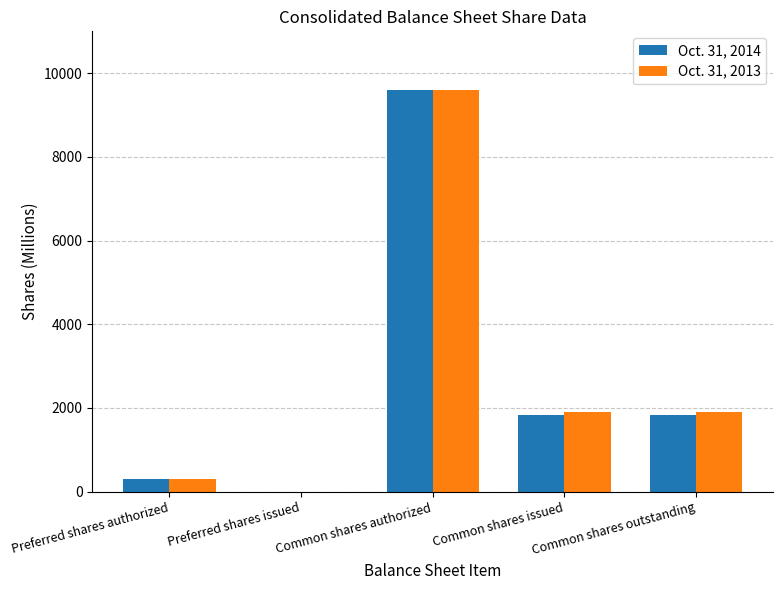

Which label corresponds to the largest value in the chart?

Common shares authorized